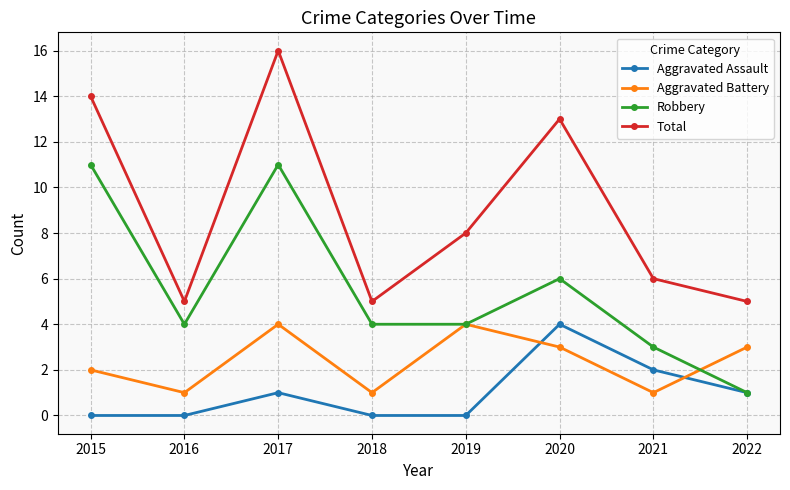

What are all the series names shown in the legend?

Aggravated Assault, Aggravated Battery, Robbery, Total